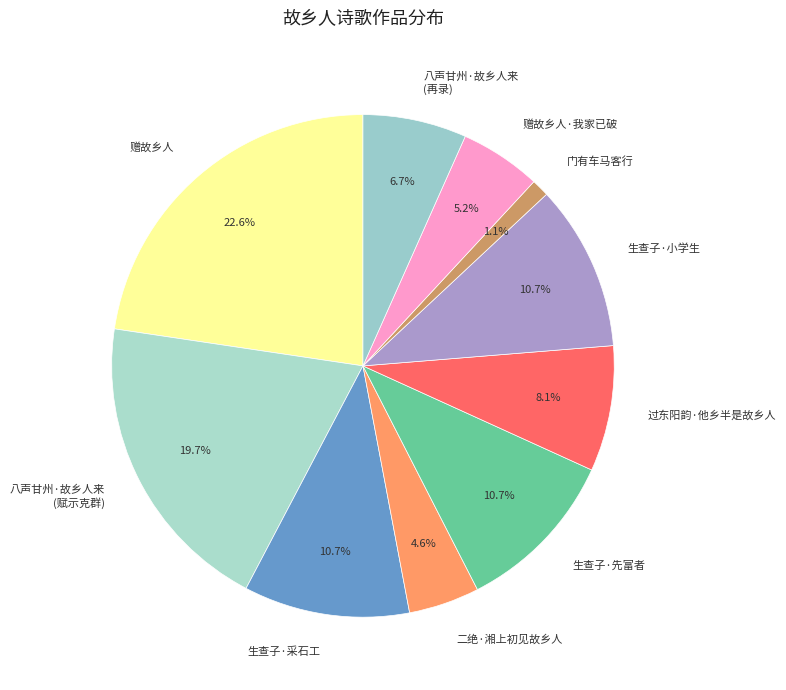

What portion of the pie excludes 赠故乡人·我家已破?

94.8%